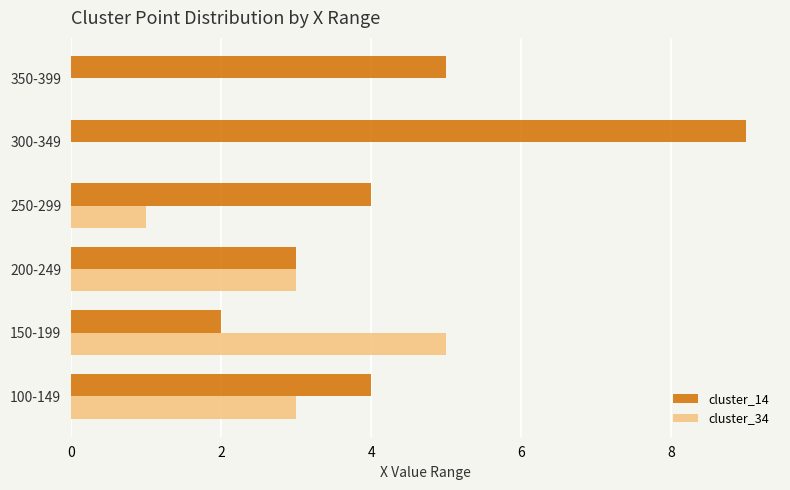

Between 200-249 and 350-399, which series saw the biggest shift?

cluster_34